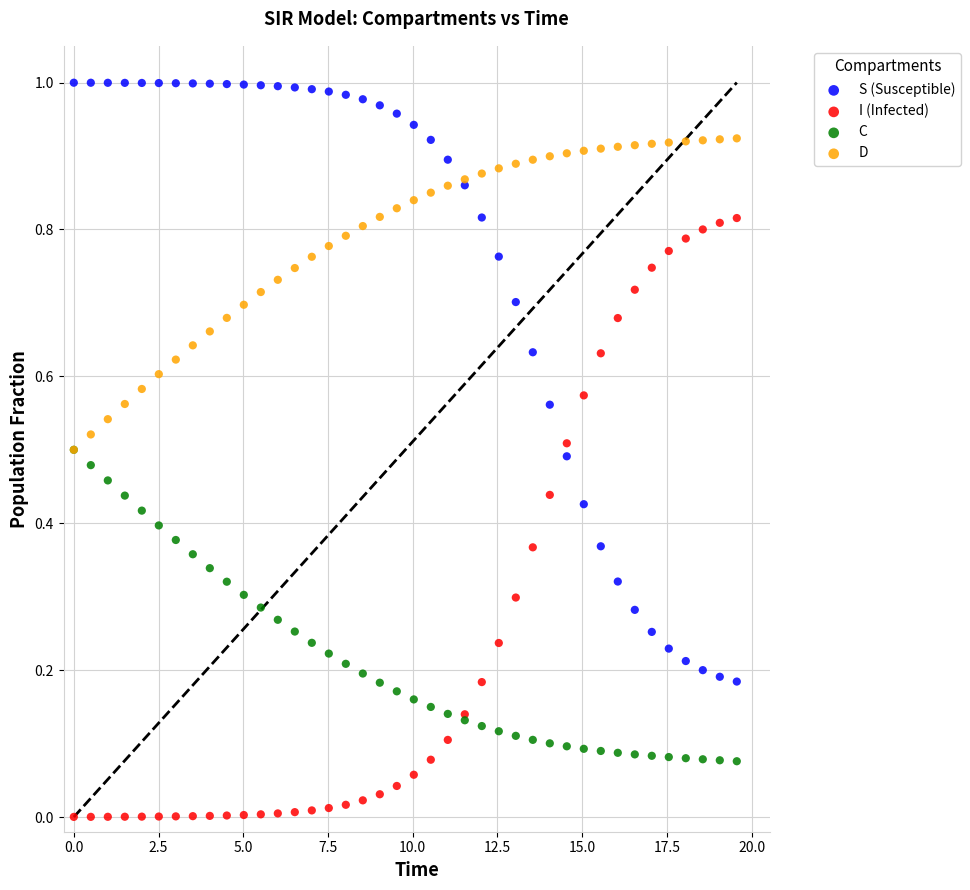

What are all the series names shown in the legend?

S (Susceptible), I (Infected), C, D